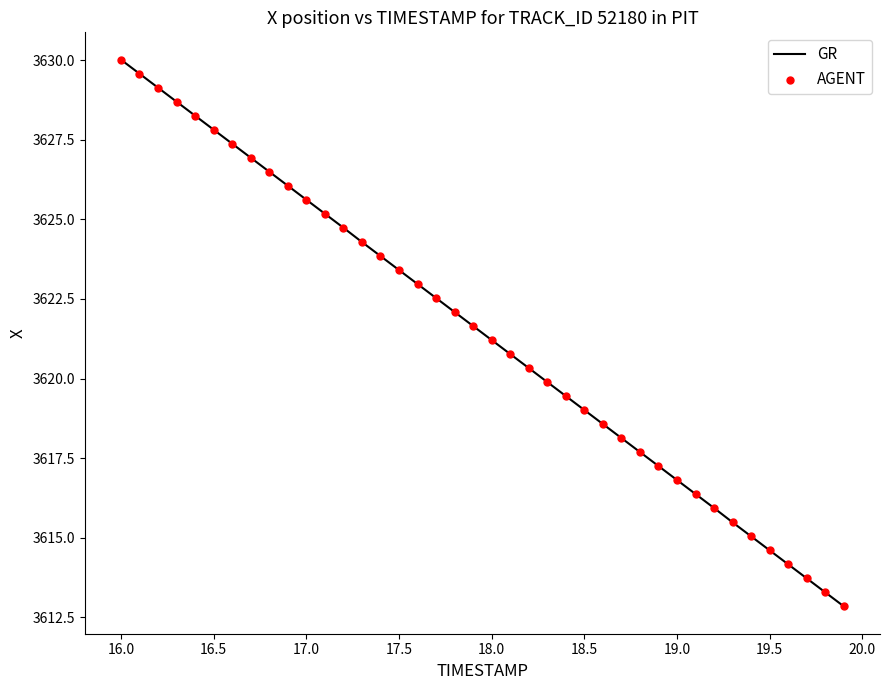

What is the maximum value shown in the chart?

3630.0